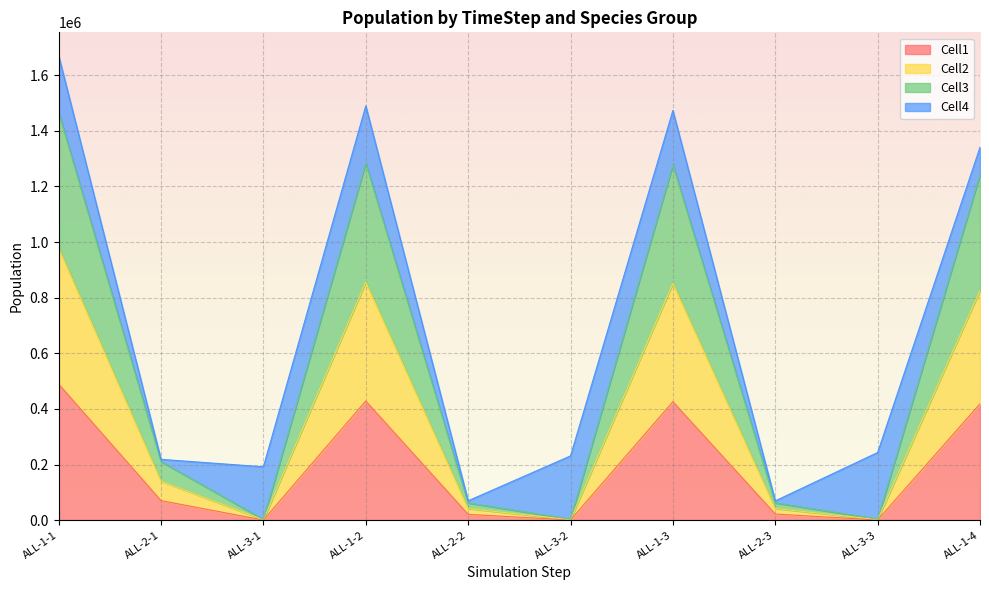

At which category is the sum across all series the highest?

ALL-1-1